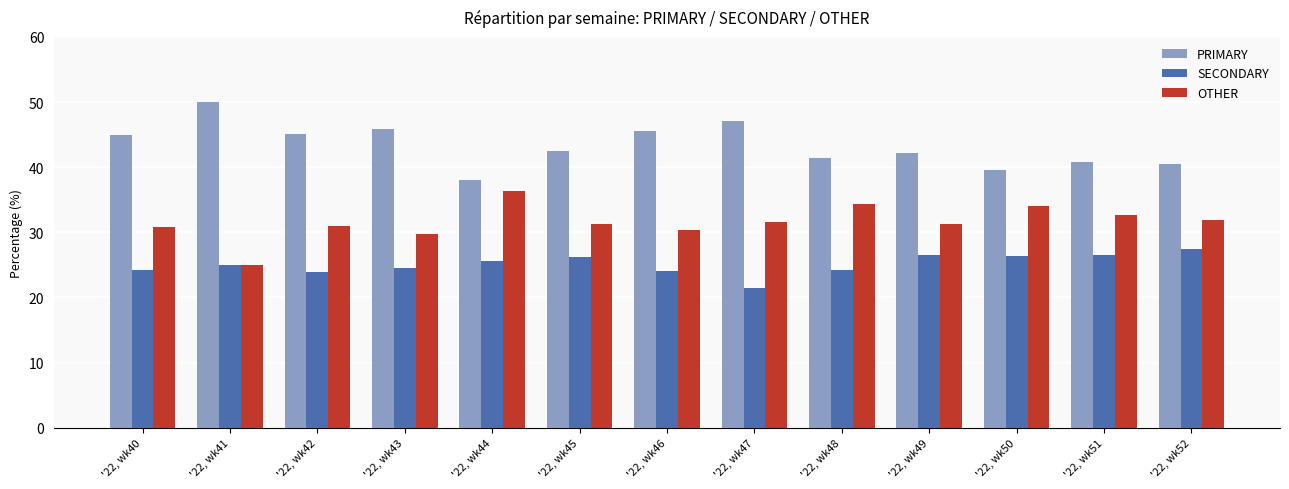

Is the value of PRIMARY at '22, wk40 greater than the value of SECONDARY at '22, wk51?

Yes